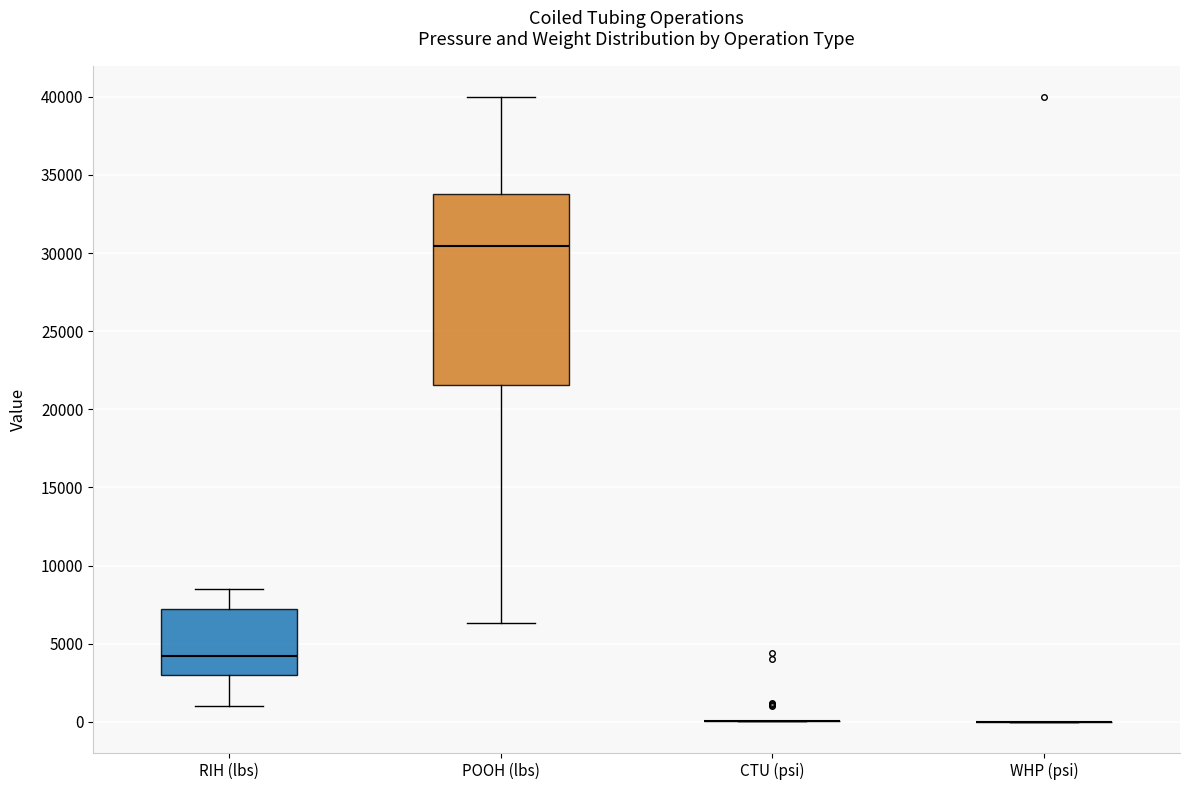

Reading left to right, transcribe this box plot: for each box, give where its median line is, the range the box spans, and where its two whiskers end, as read against the y-axis. The values are not printed on the chart, so give them approximately, as read against the axis.

RIH (lbs): median 4000, box 3000 to 7000, whiskers 1000 to 8500
POOH (lbs): median 30500, box 21500 to 34000, whiskers 6500 to 40000
CTU (psi): box collapsed to a line at 0, whiskers 0 to 0
WHP (psi): box collapsed to a line at 0, whiskers 0 to 0